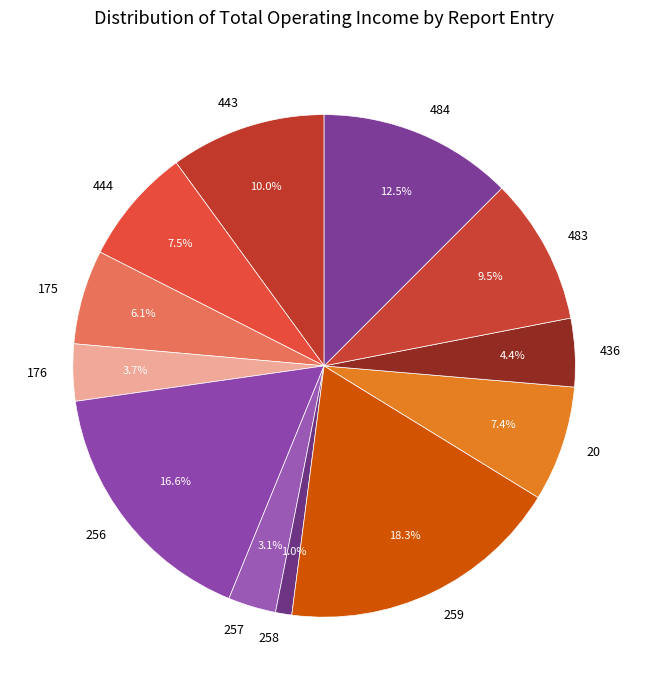

What is the largest slice in the pie chart?

259